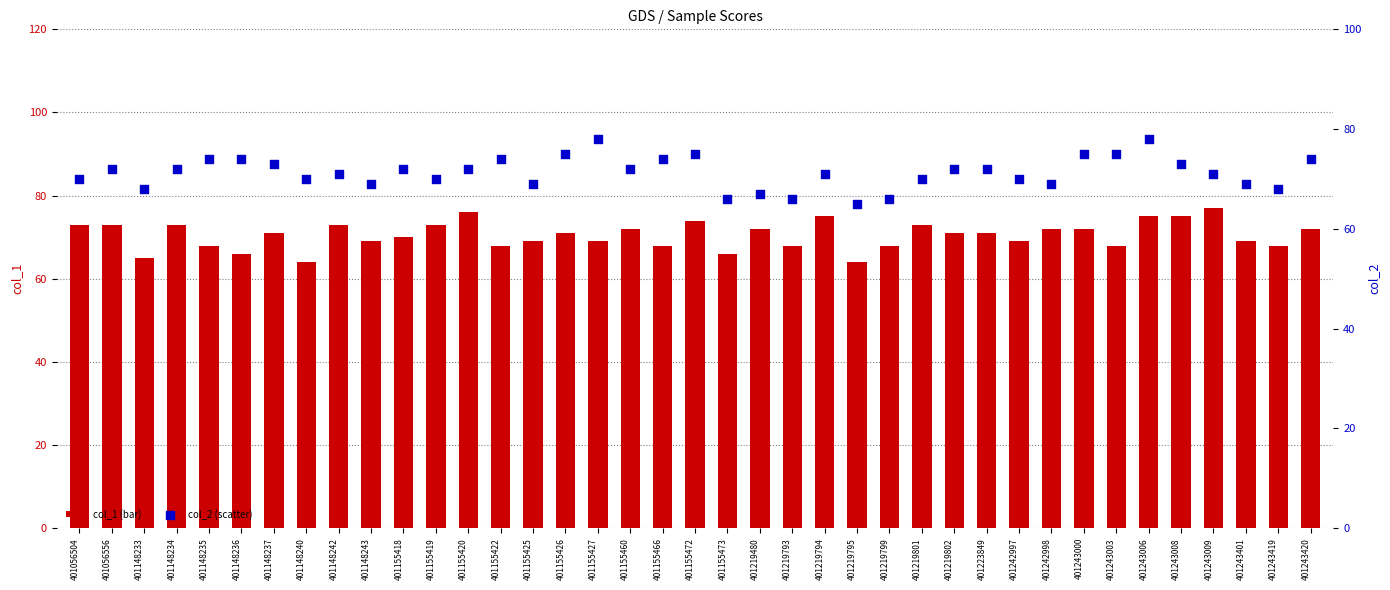

At which category is the sum across all series the highest?

401243006